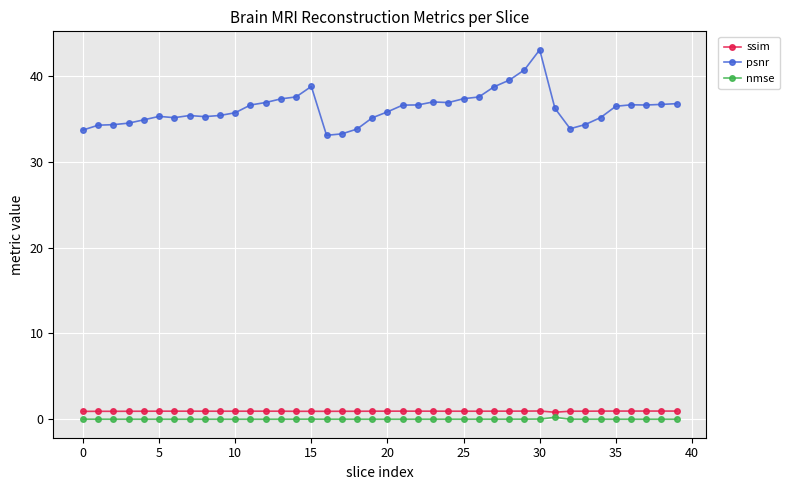

True or false: psnr and ssim intersect in this chart.

False